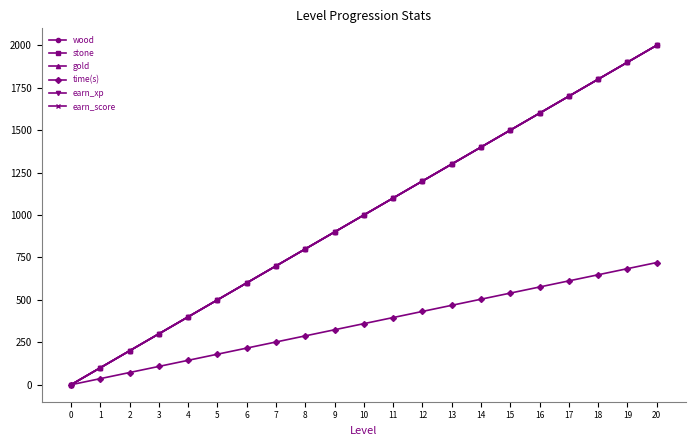

Does the chart have visible grid lines?

No